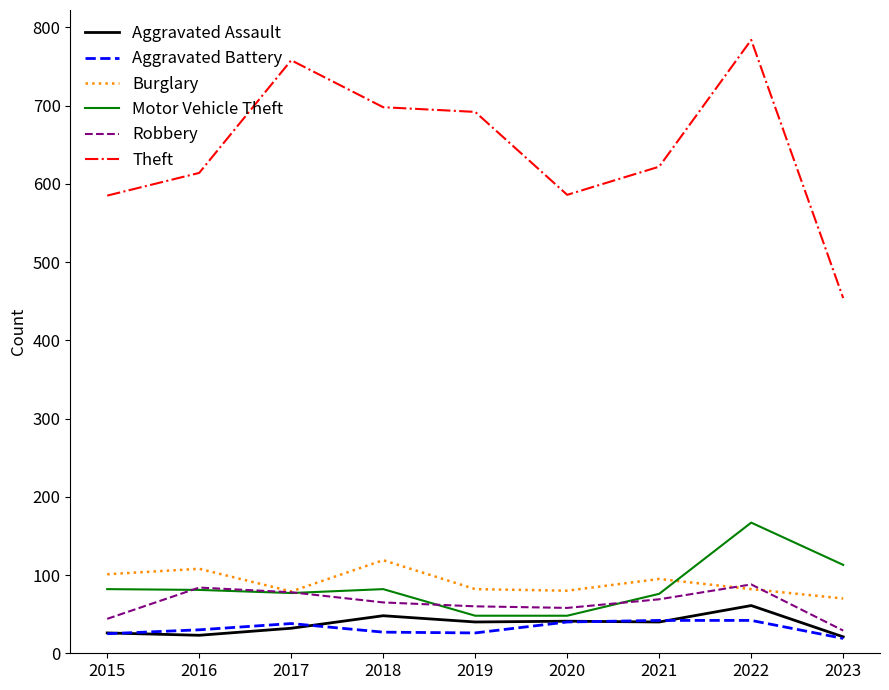

True or false: Theft and Aggravated Assault intersect in this chart.

False